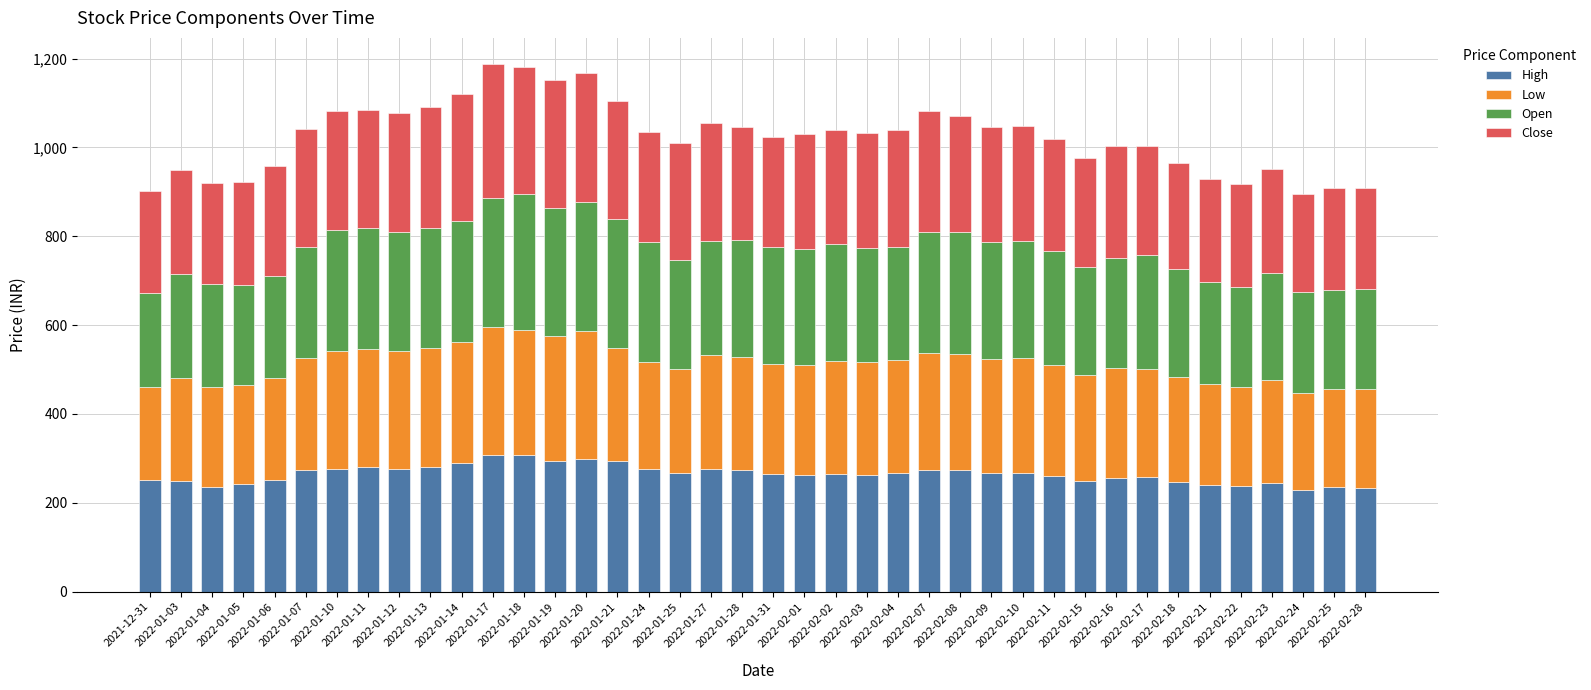

What is the lowest value of the High series?

229.1